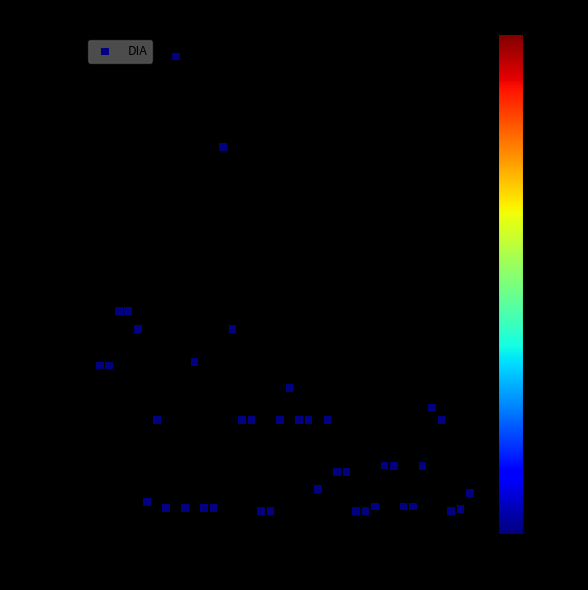

What is the range of Y values (max minus min)?

25000